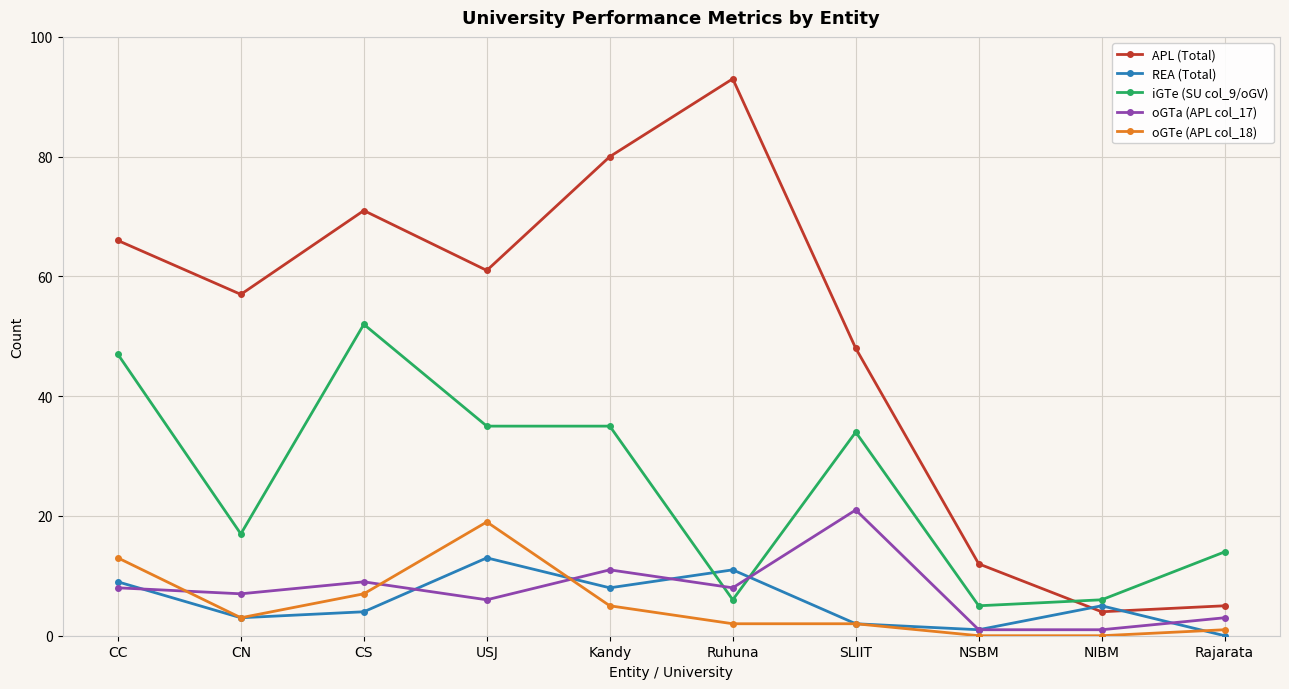

The REA (Total) series shows 8 at Kandy. True or false?

True